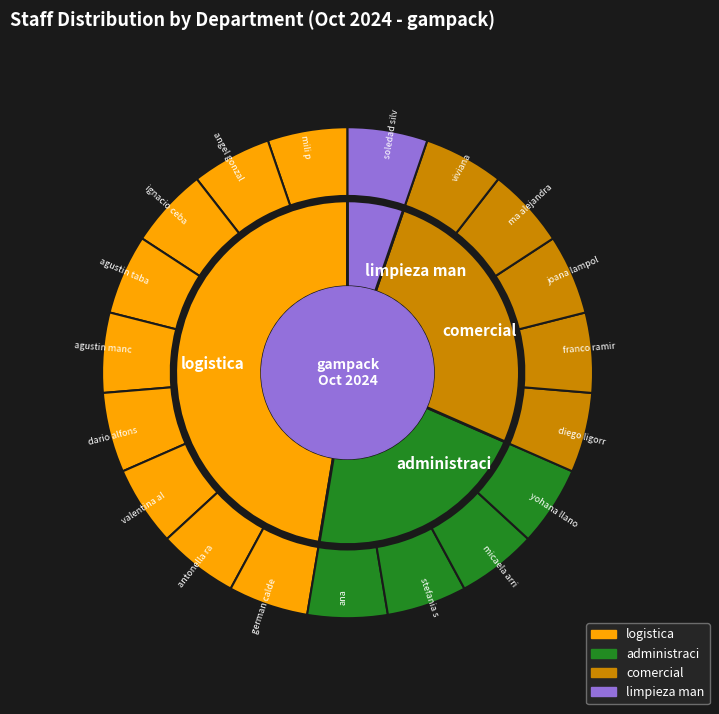

Do limpieza man and logistica together represent more than half of the pie?

Yes